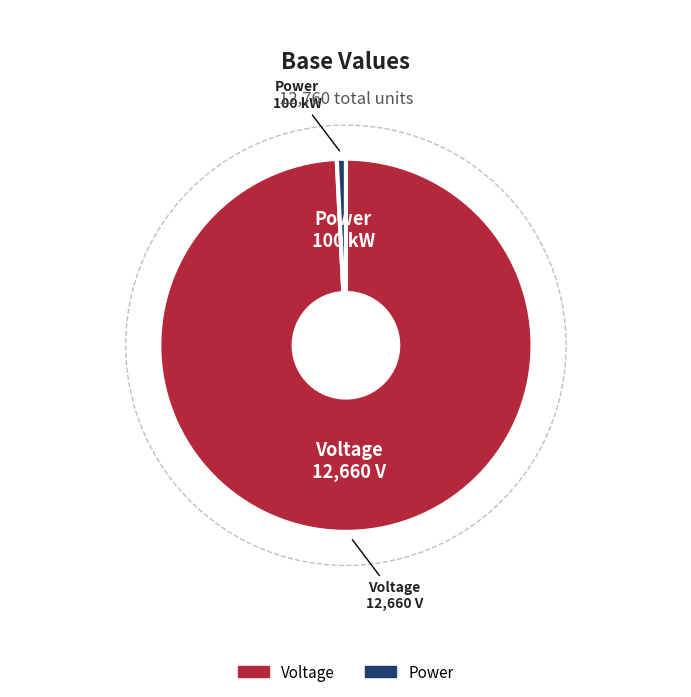

Does Voltage represent more than half of the total?

Yes